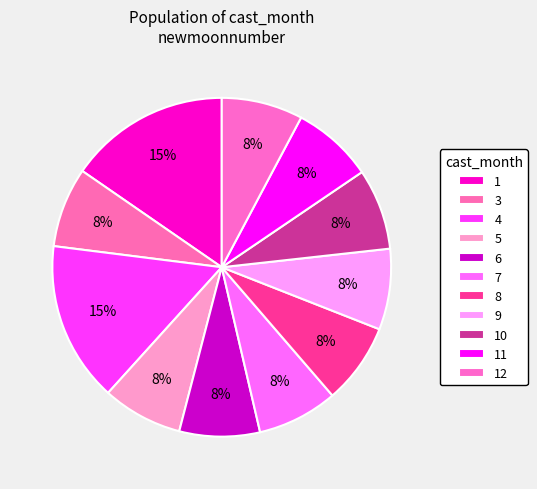

Is it true that 7 is 1% of the pie?

False